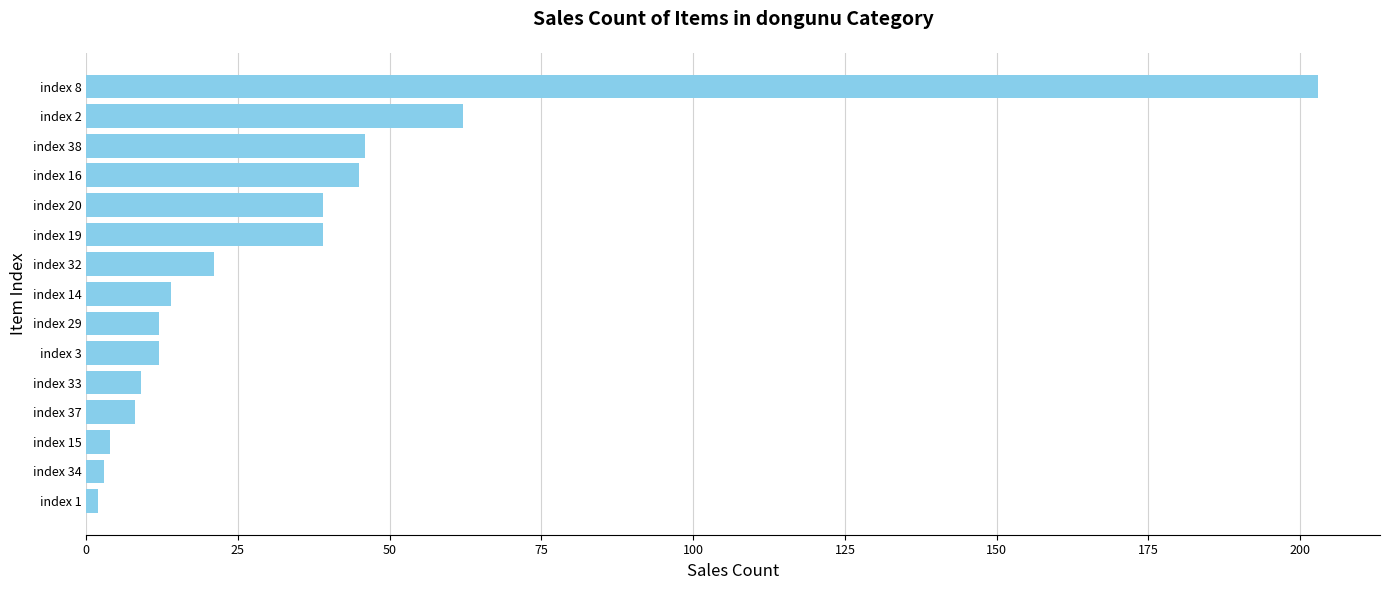

Where is the data nearest to the value 102?

index 2